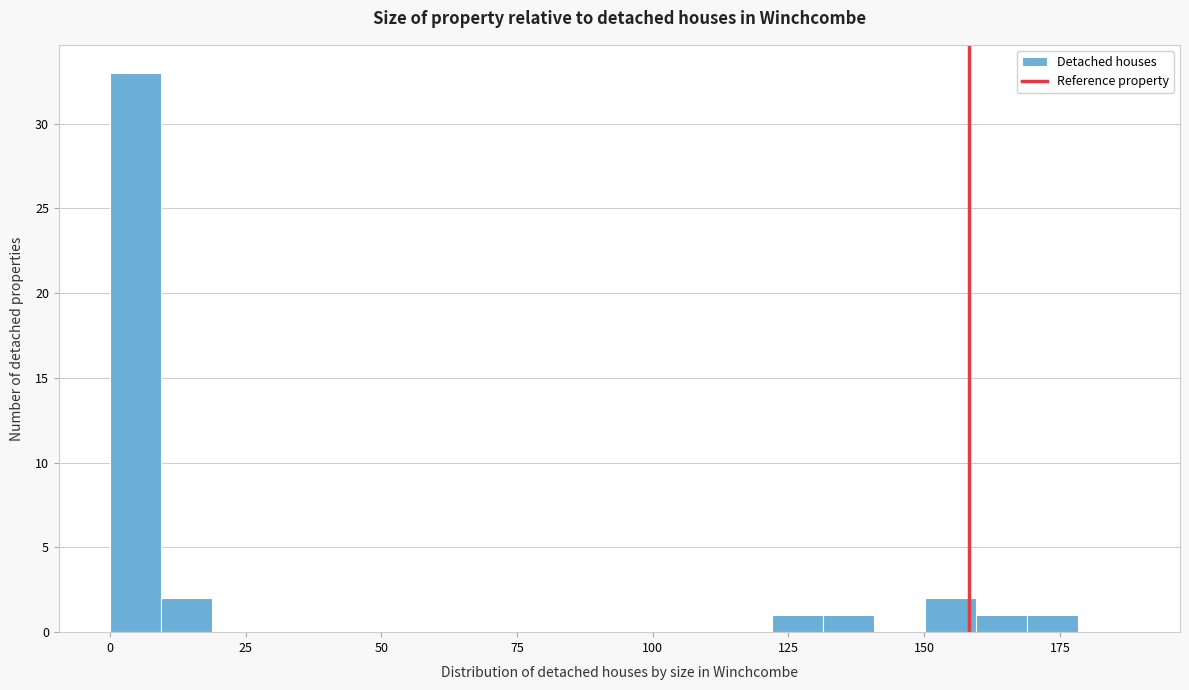

Around what value on the x-axis is the tallest bar? Give the approximate position of its centre, as read against the axis.

5